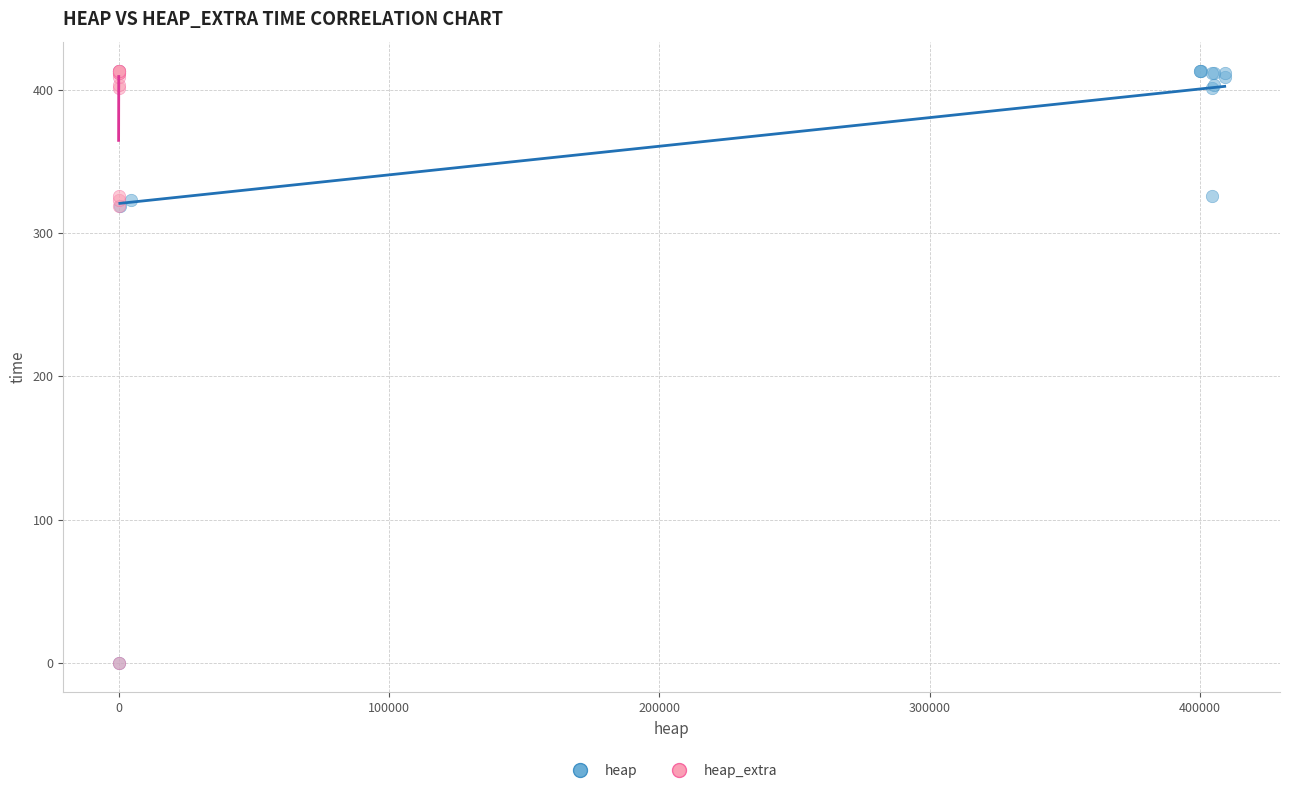

What are all the series names shown in the legend?

heap, heap_extra